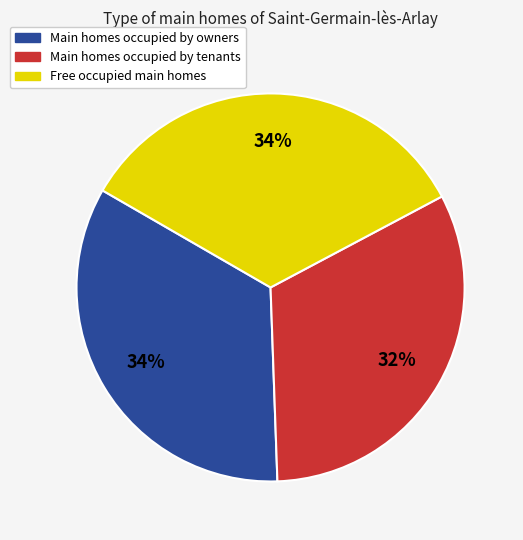

To the nearest percent, what is the difference between the largest and smallest slice percentages?

2%